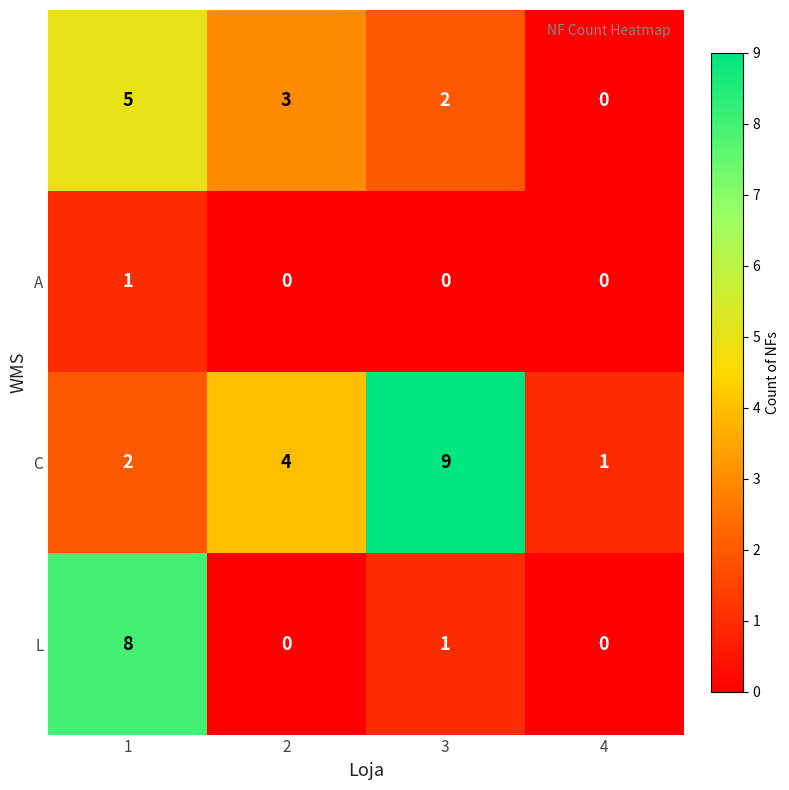

What is the total value across all series at 1?

16